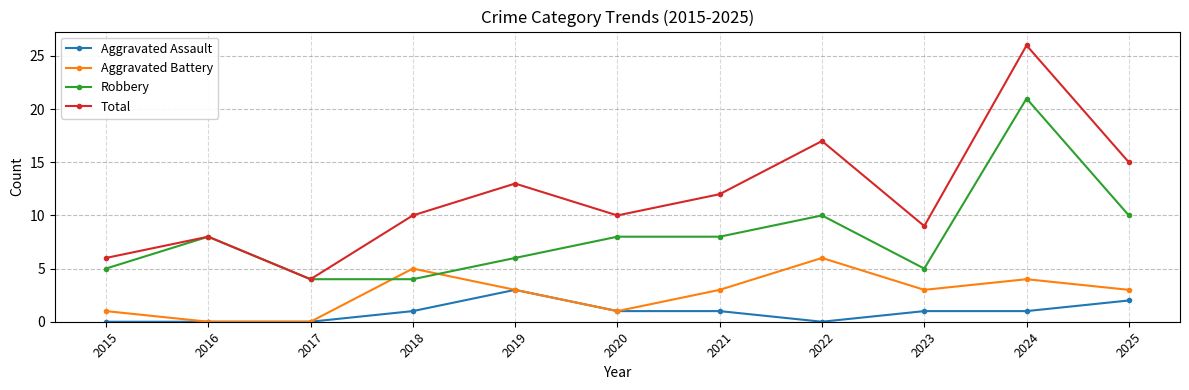

What is the lowest value of the Total series?

4